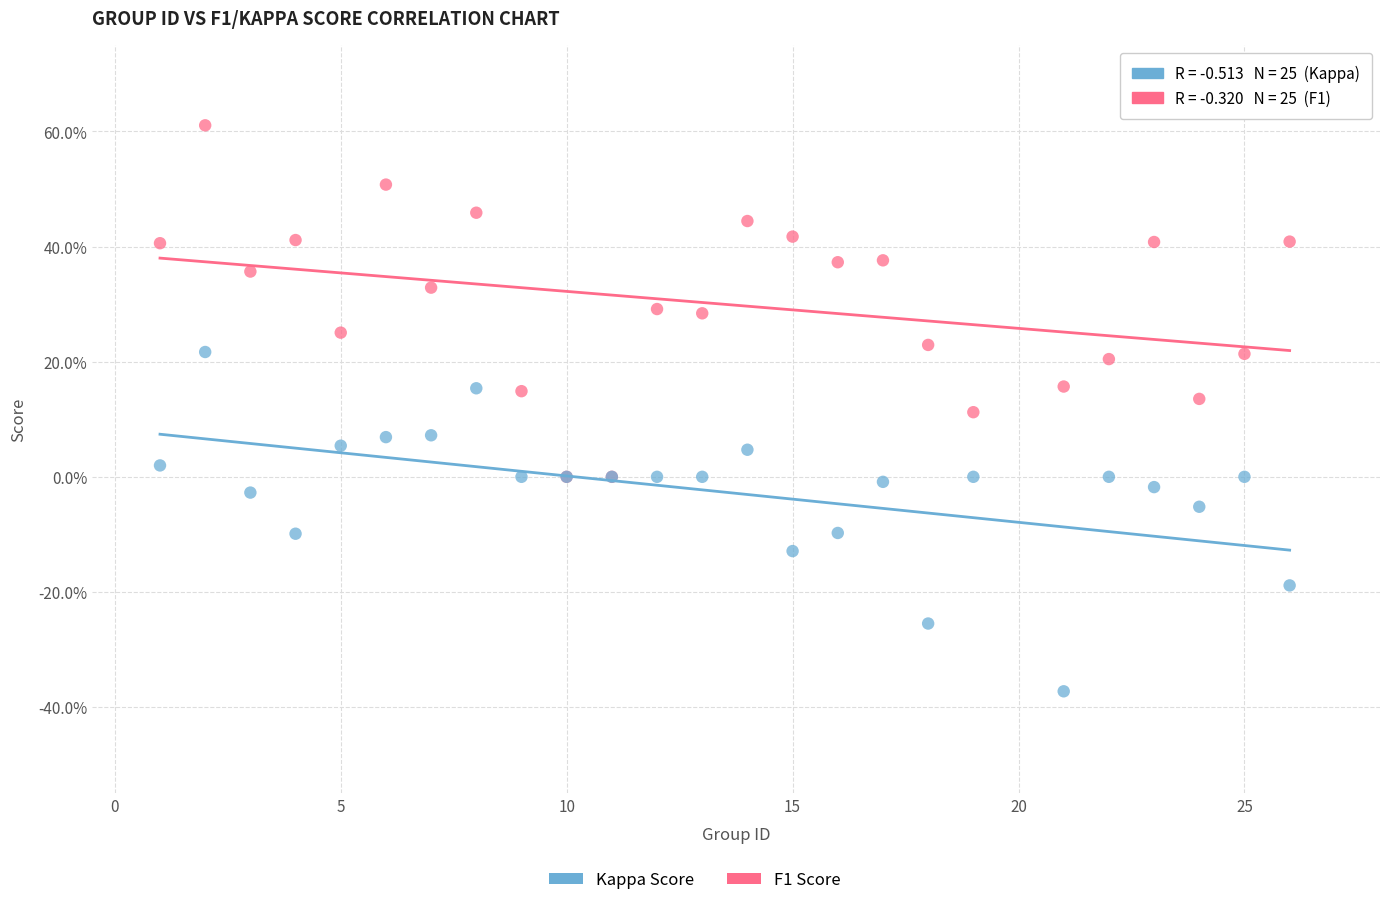

Which series reaches the minimum Y coordinate?

Kappa Score